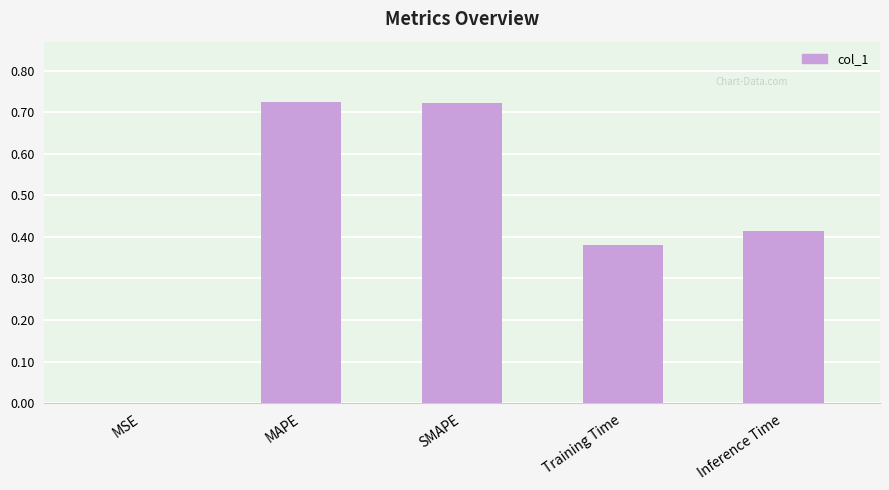

What is the sum of all values?

2.2